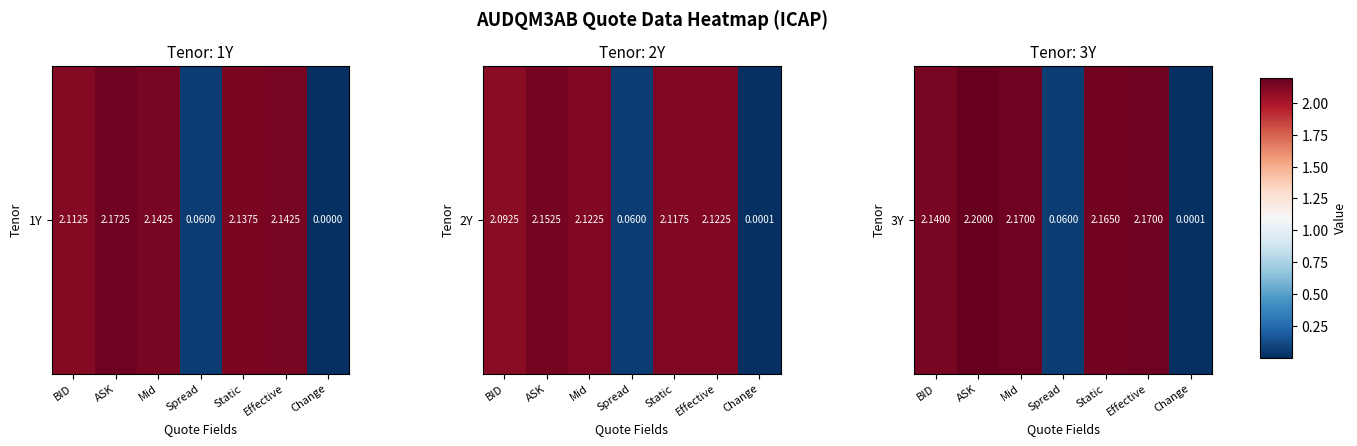

At which category does the chart reach its peak across all series?

ASK